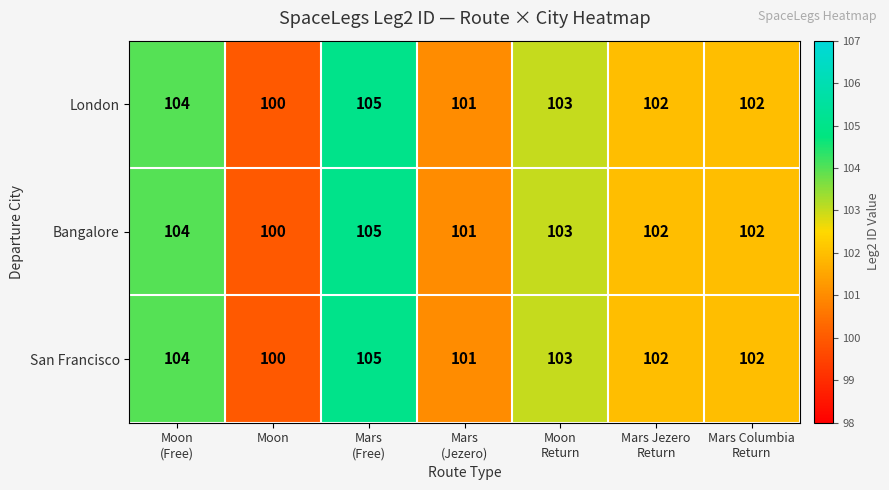

What is the difference between the maximum and minimum values in the Bangalore series?

5